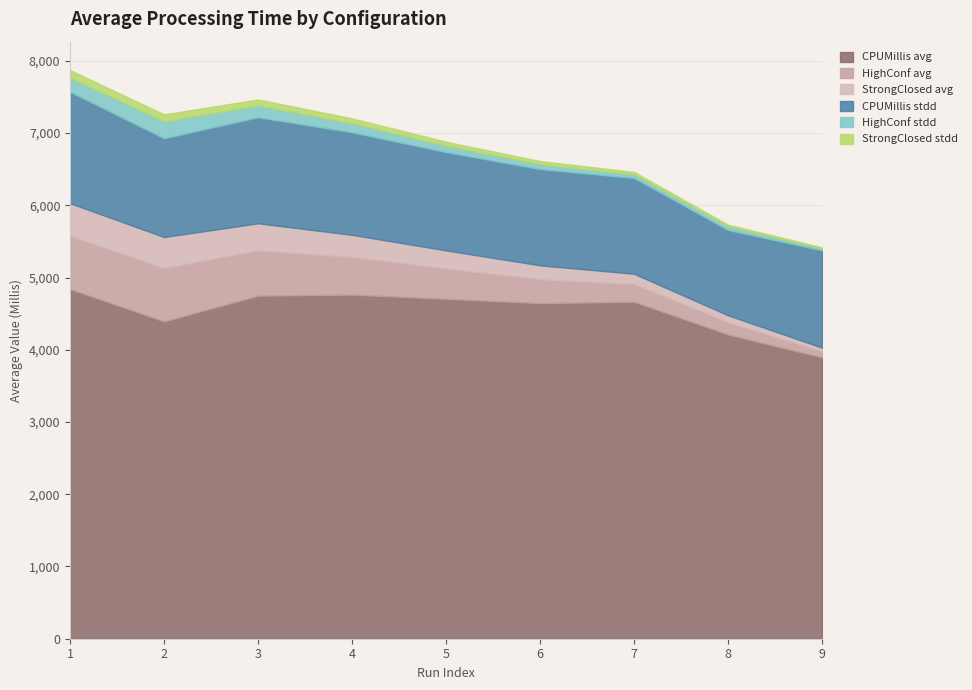

What is the difference between the maximum and minimum values in the CPUMillis avg series?

945.8